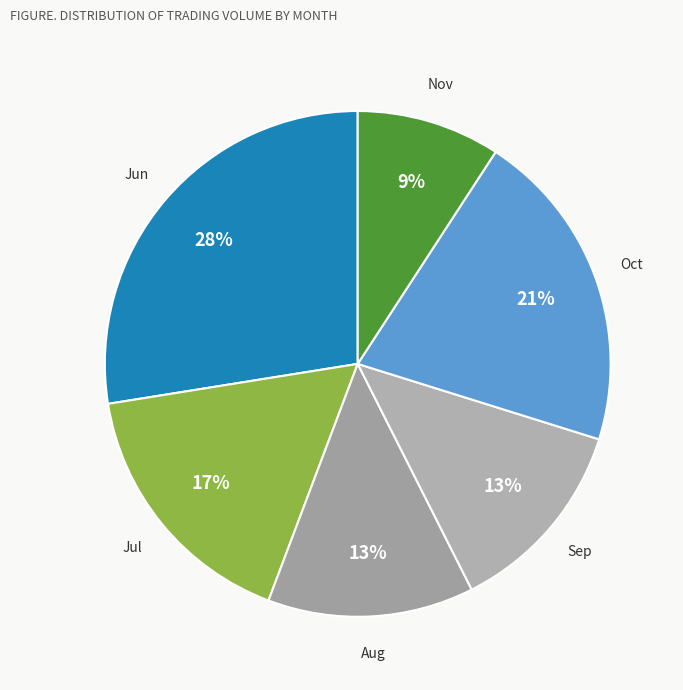

Count the number of slices in the pie.

6